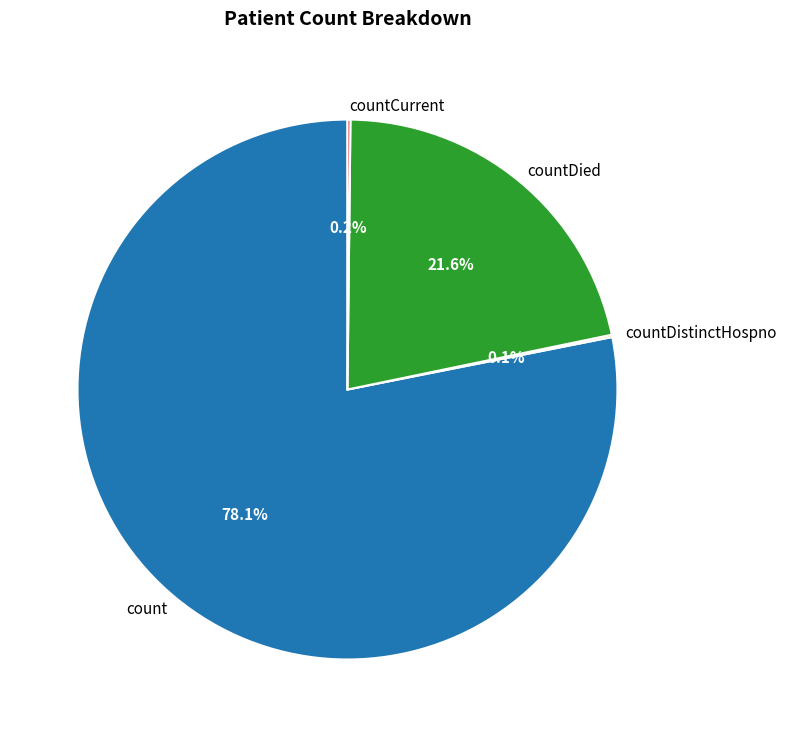

Which slice is the largest?

count